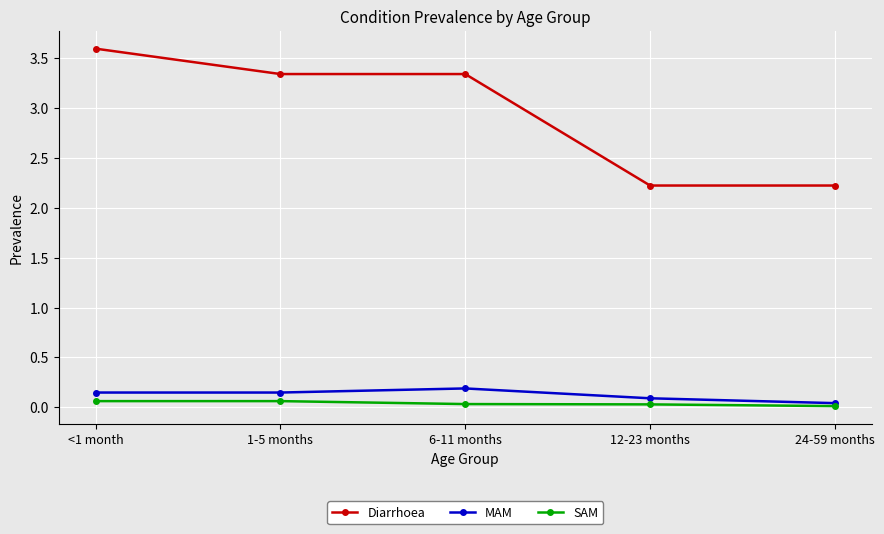

What is the difference between the Diarrhoea values at 6-11 months and 24-59 months?

1.1